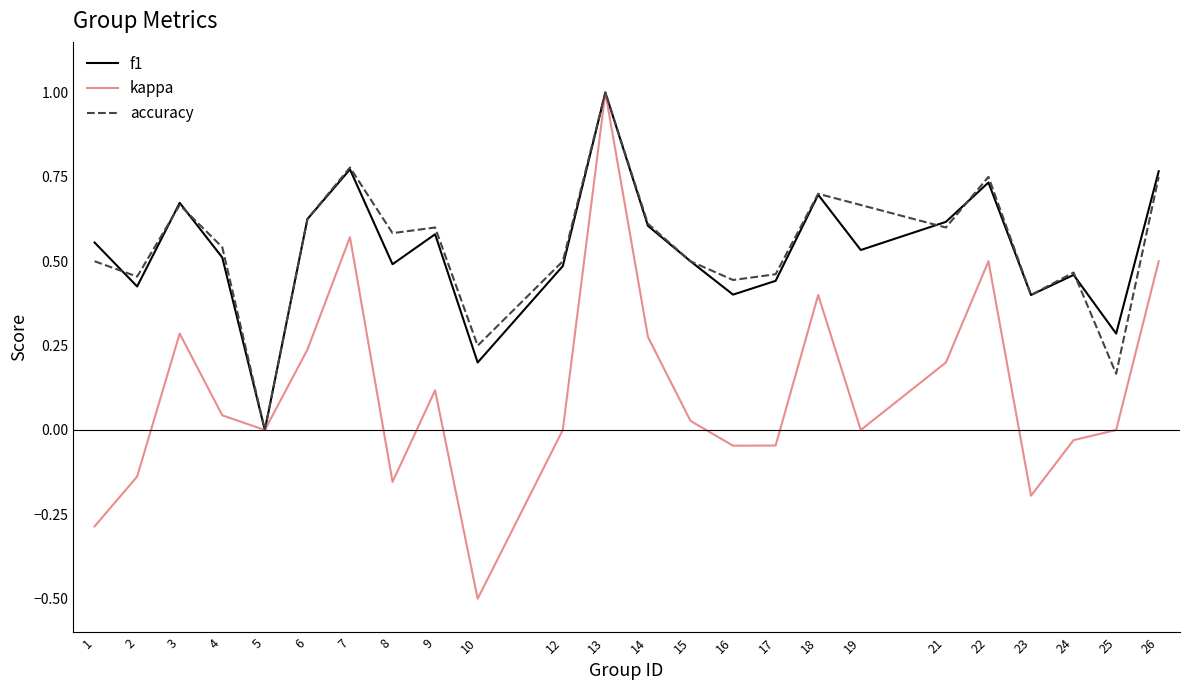

The accuracy series shows 0.6 at 14. True or false?

True